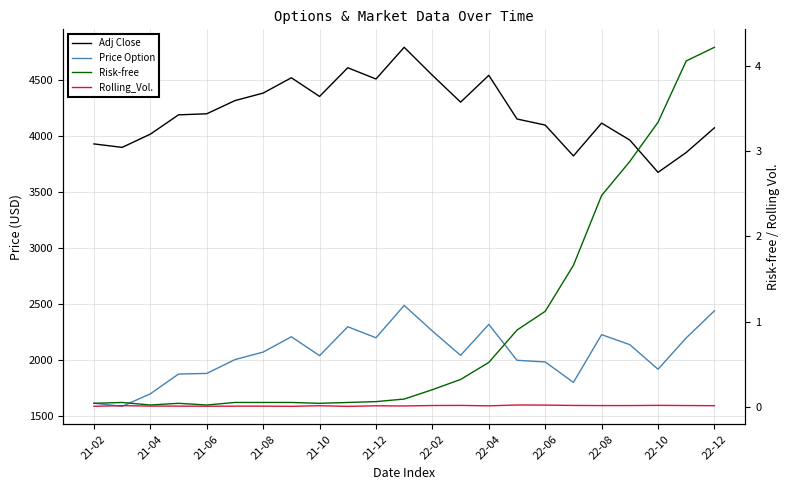

Reading right to left, what are all the values shown in this chart?

Adj Close: 4076.6	3856.1	3678.4	3966.9	4118.6	3825.3	4101.2	4155.4	4545.9	4306.3	4546.5	4796.6	4513.0	4613.7	4357.0	4524.1	4387.2	4319.9	4202.0	4192.7	4019.9	3901.8	3932.6
Price Option: 2440.9	2198.5	1918.3	2137.9	2227.7	1800.7	1983.4	1998.4	2319.5	2042.4	2260.0	2488.9	2199.6	2298.3	2039.8	2208.8	2071.8	2004.6	1880.9	1875.4	1698.7	1586.5	1615.3
Risk-free: 4.2	4.1	3.3	2.9	2.5	1.7	1.1	0.9	0.5	0.3	0.2	0.1	0.1	0.1	0.0	0.1	0.1	0.1	0.0	0.0	0.0	0.1	0.0
Rolling_Vol.: 0.0	0.0	0.0	0.0	0.0	0.0	0.0	0.0	0.0	0.0	0.0	0.0	0.0	0.0	0.0	0.0	0.0	0.0	0.0	0.0	0.0	0.0	0.0